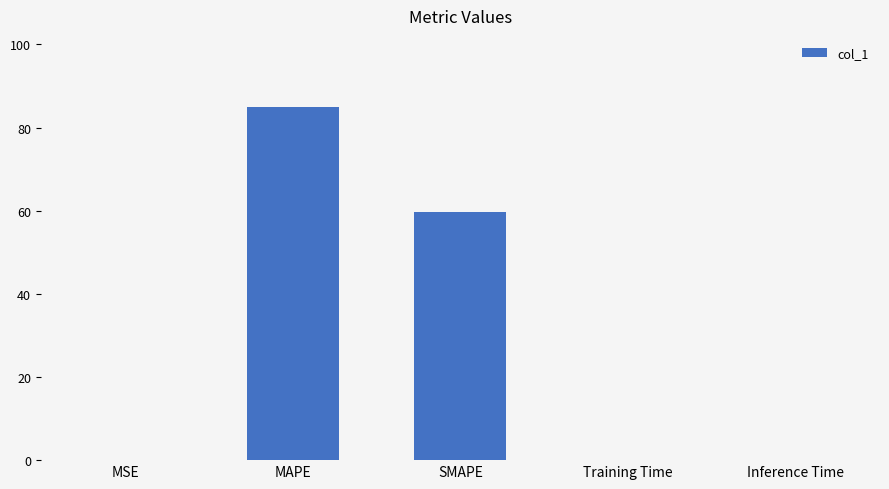

How many categories are shown in the chart?

5